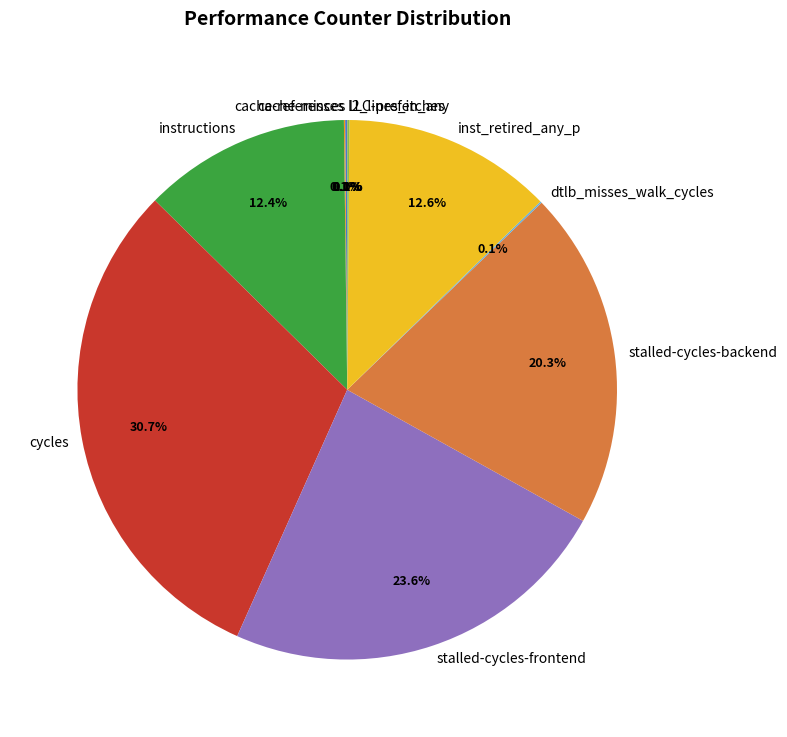

What is the ratio of the value at instructions to the value at cycles?

0.4